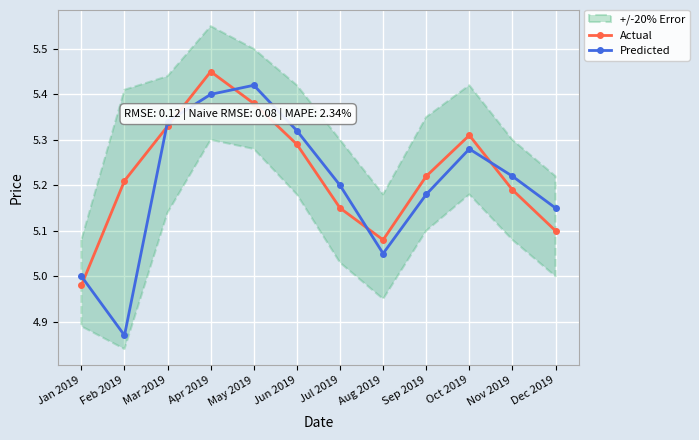

Which series has the largest range (max minus min)?

Predicted